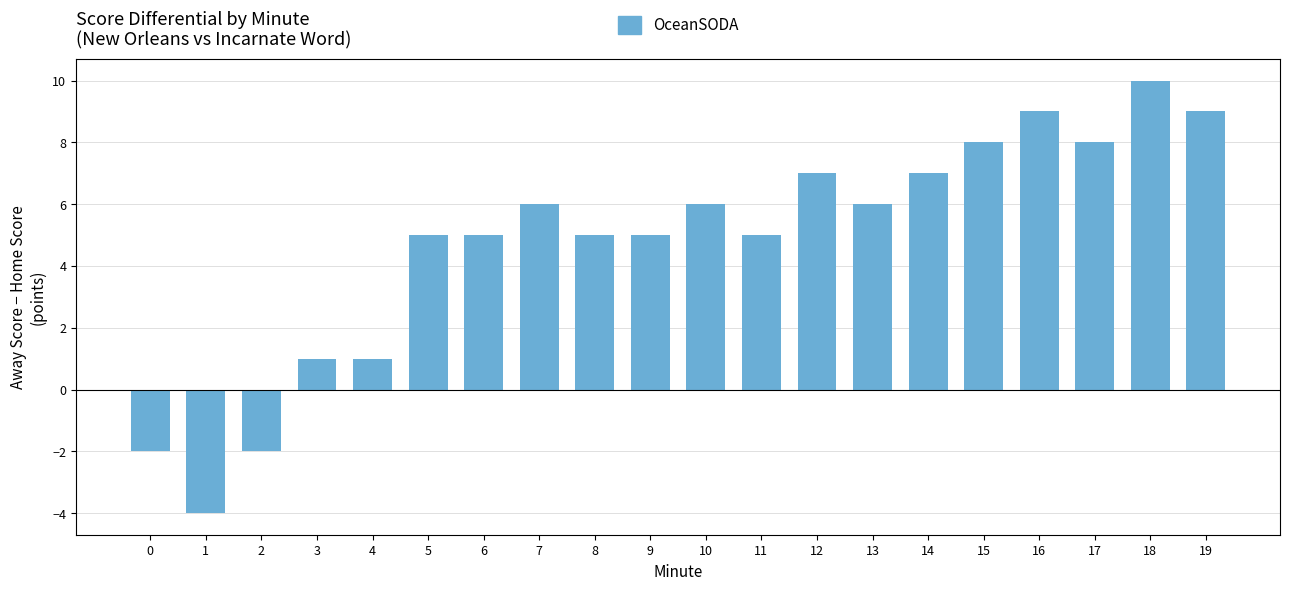

The value at 12 is 7. True or false?

True